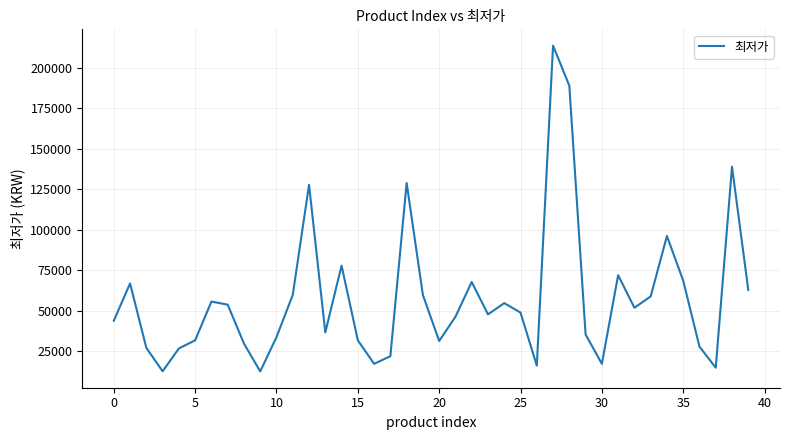

What is the difference between the maximum and minimum values?

201020